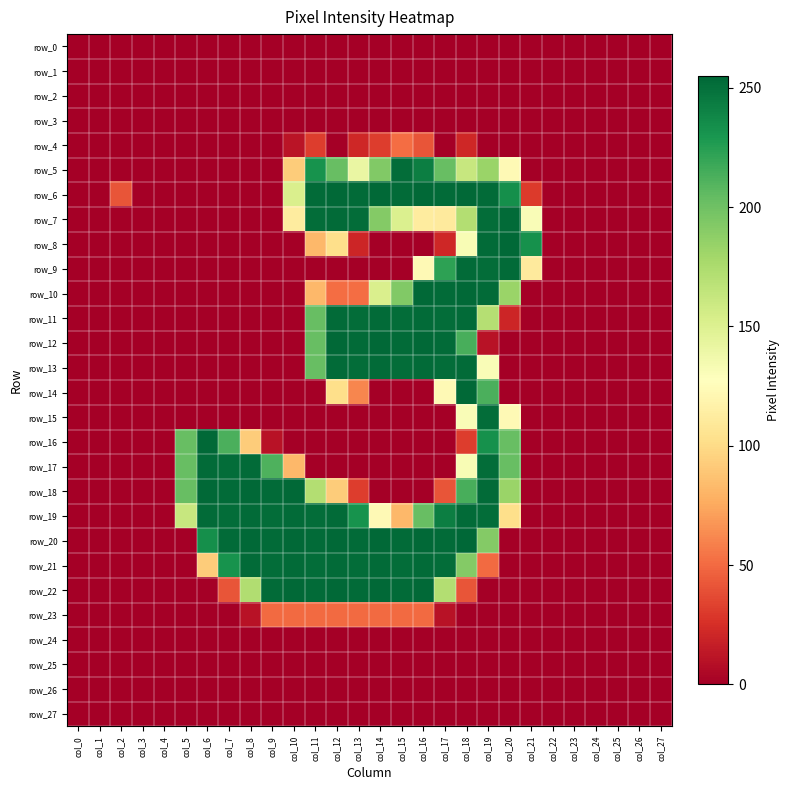

At col_11, list the series in order from largest to smallest.

row_6, row_20, row_22, row_7, row_19, row_21, row_5, row_11, row_12, row_13, row_18, row_8, row_10, row_23, row_4, row_0, row_1, row_2, row_3, row_9, row_14, row_15, row_16, row_17, row_24, row_25, row_26, row_27